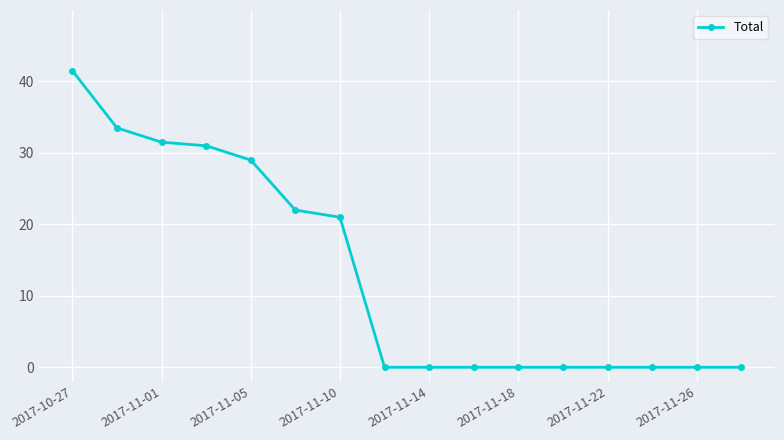

What is the greatest value displayed?

41.5